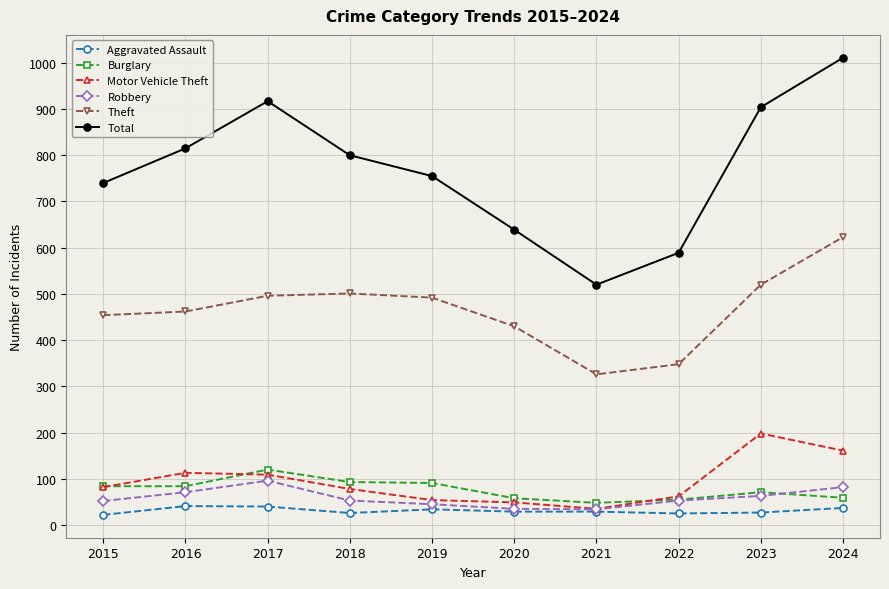

Between 2015 and 2016, which series saw the biggest shift?

Total